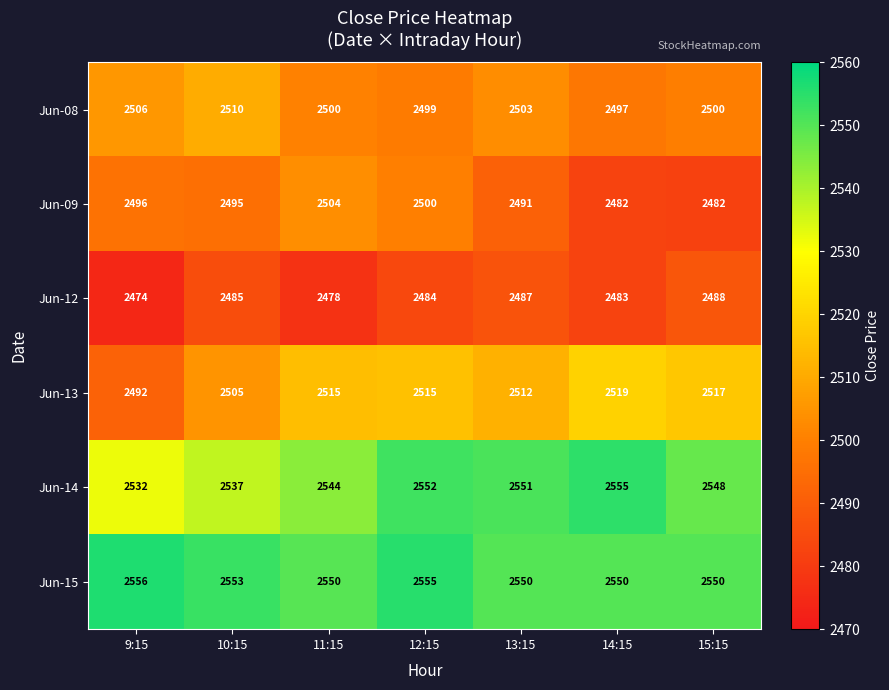

What is the greatest value displayed?

2556